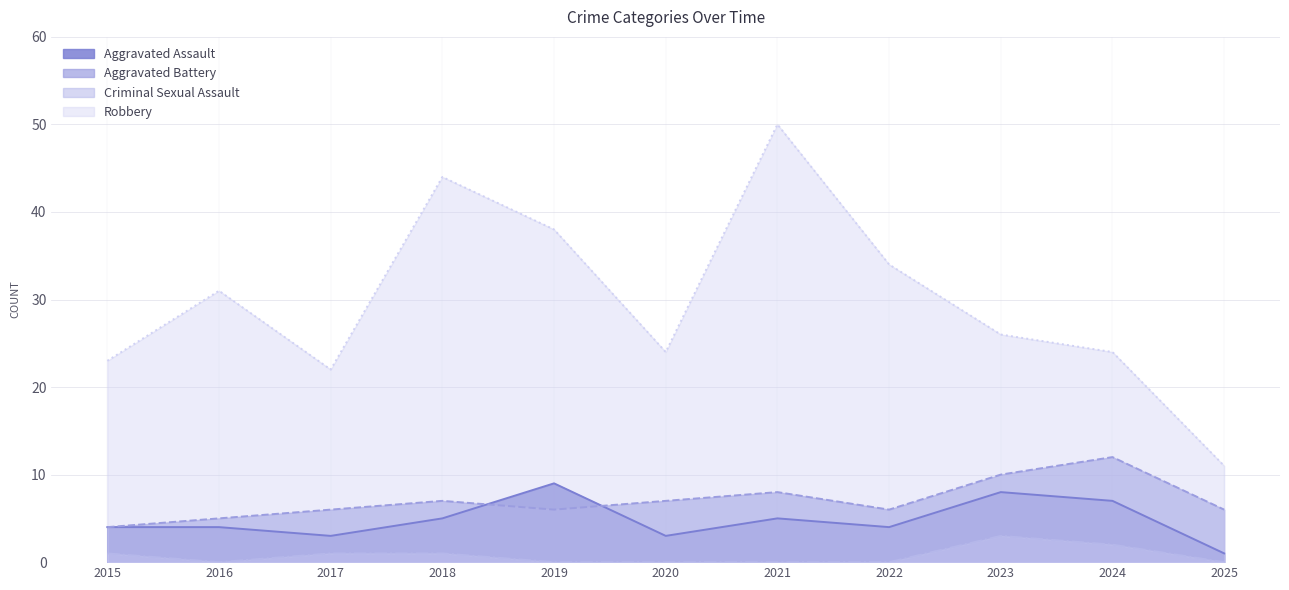

Where is the first local maximum for Criminal Sexual Assault?

2023